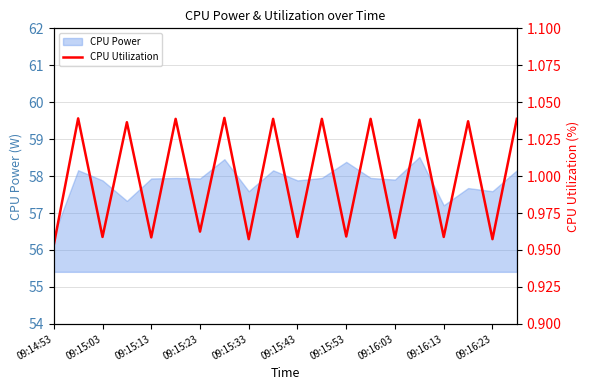

True or false: CPU Power has a value of 90.0 at 09:15:23.

False